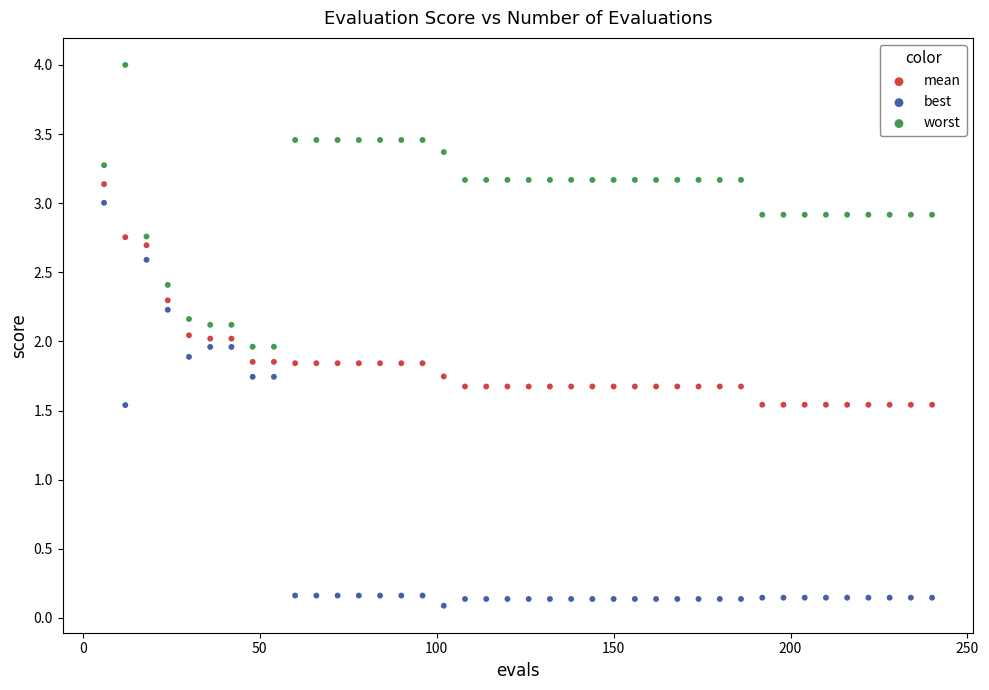

Which series has the largest Y range (max minus min)?

best